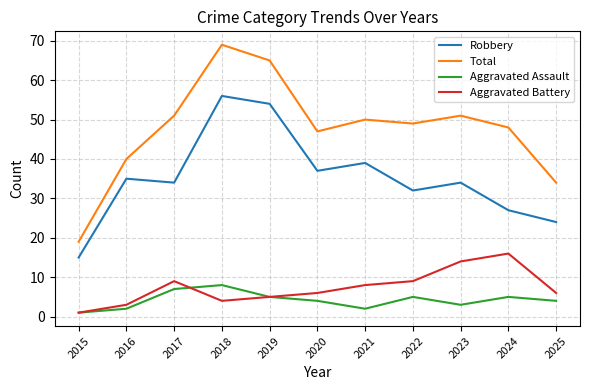

Is this an area chart (filled region under the line)?

No